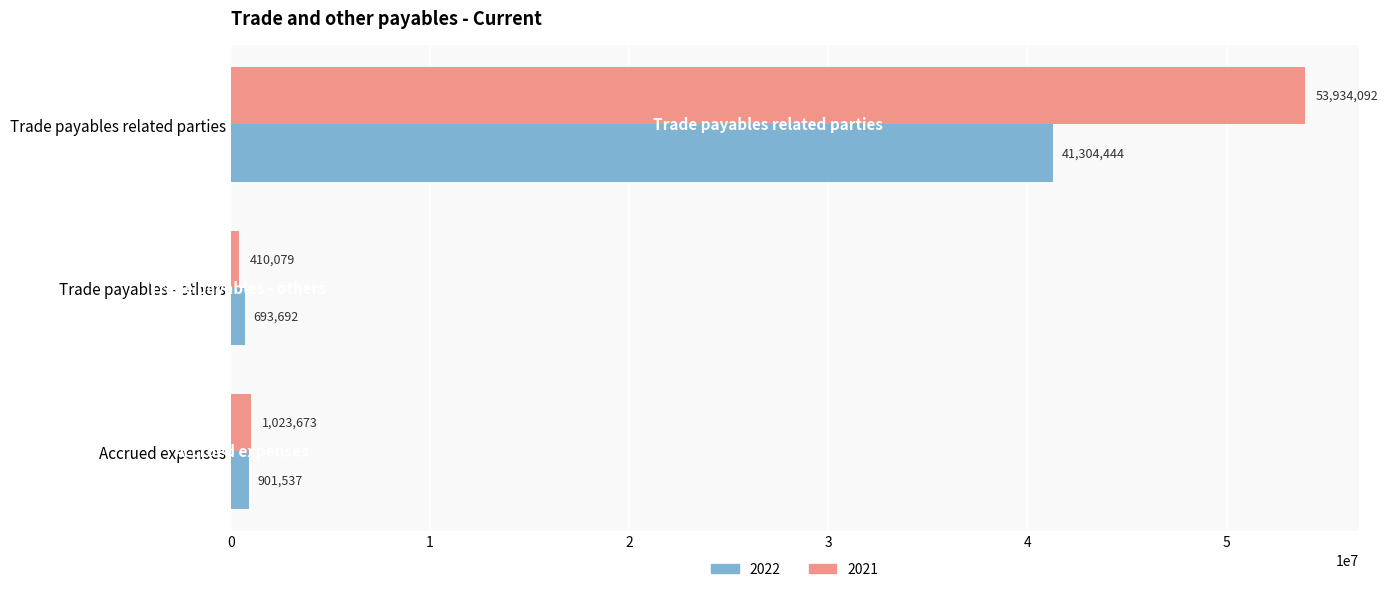

What are all the series names shown in the legend?

2022, 2021